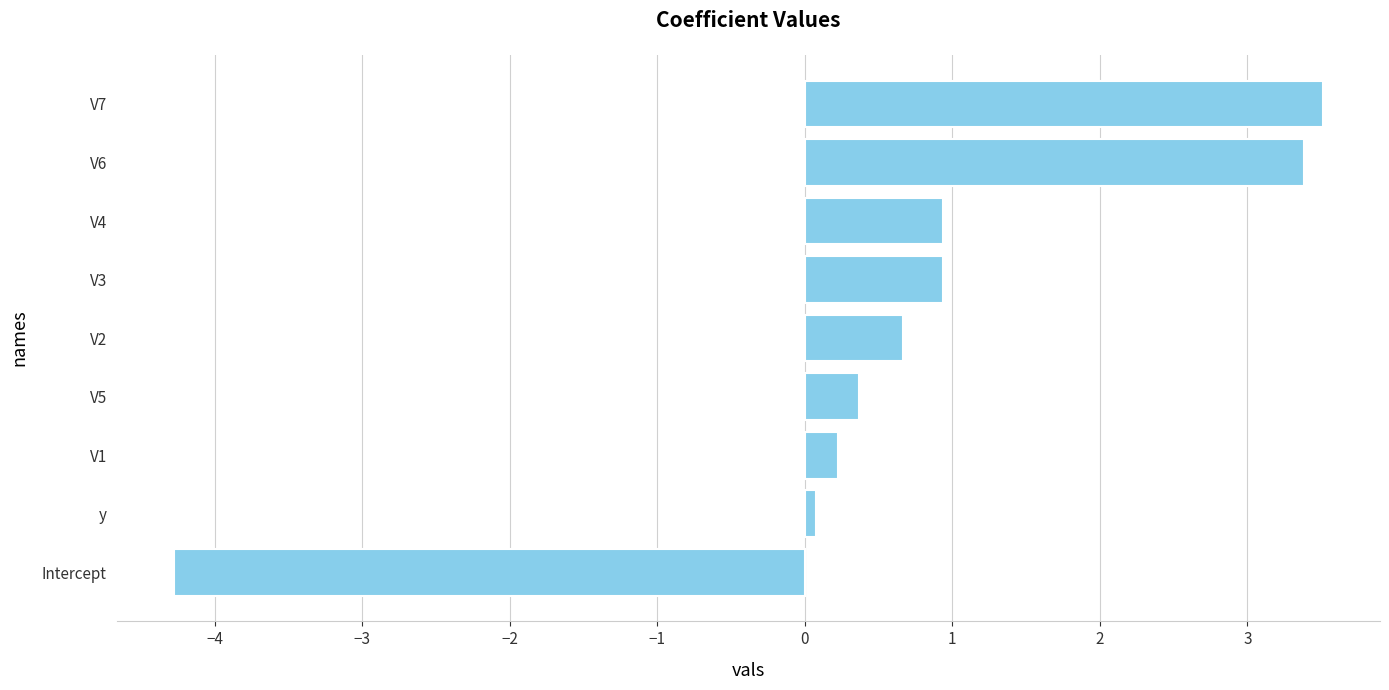

What is the smallest value displayed?

-4.3